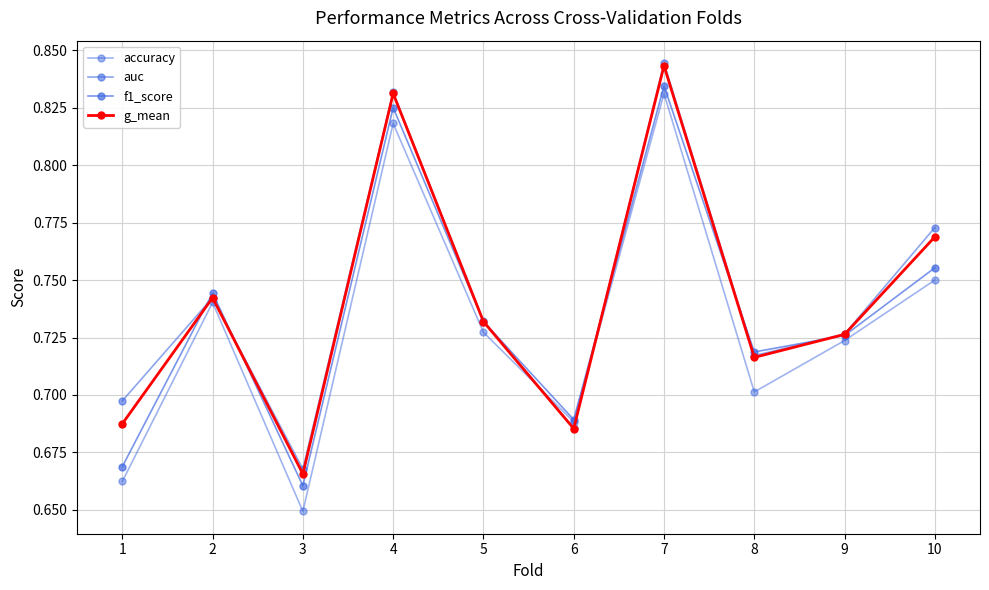

At which category does the chart reach its peak across all series?

7